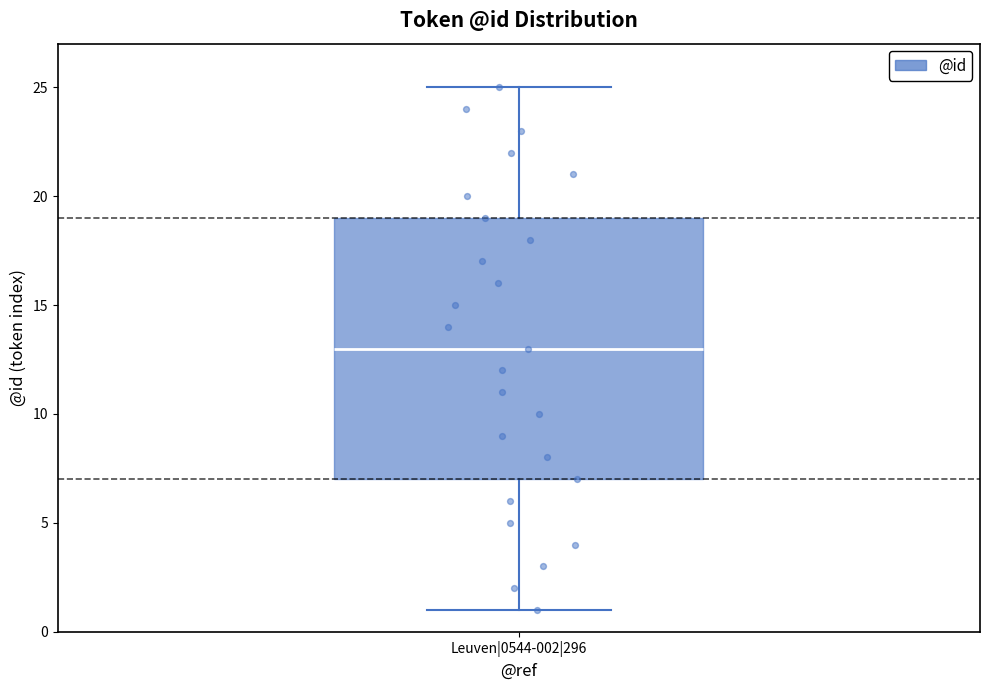

Where is the lower edge of the box for Leuven|0544-002|296 on the y-axis? The values are not printed on the chart, so give them approximately, as read against the axis.

7